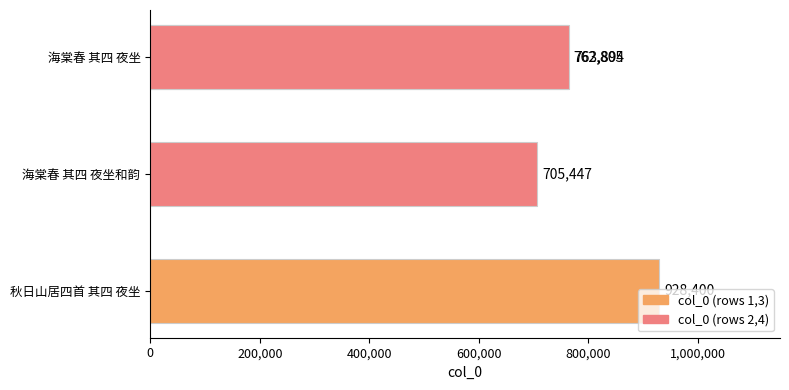

How many bars are there in total?

4